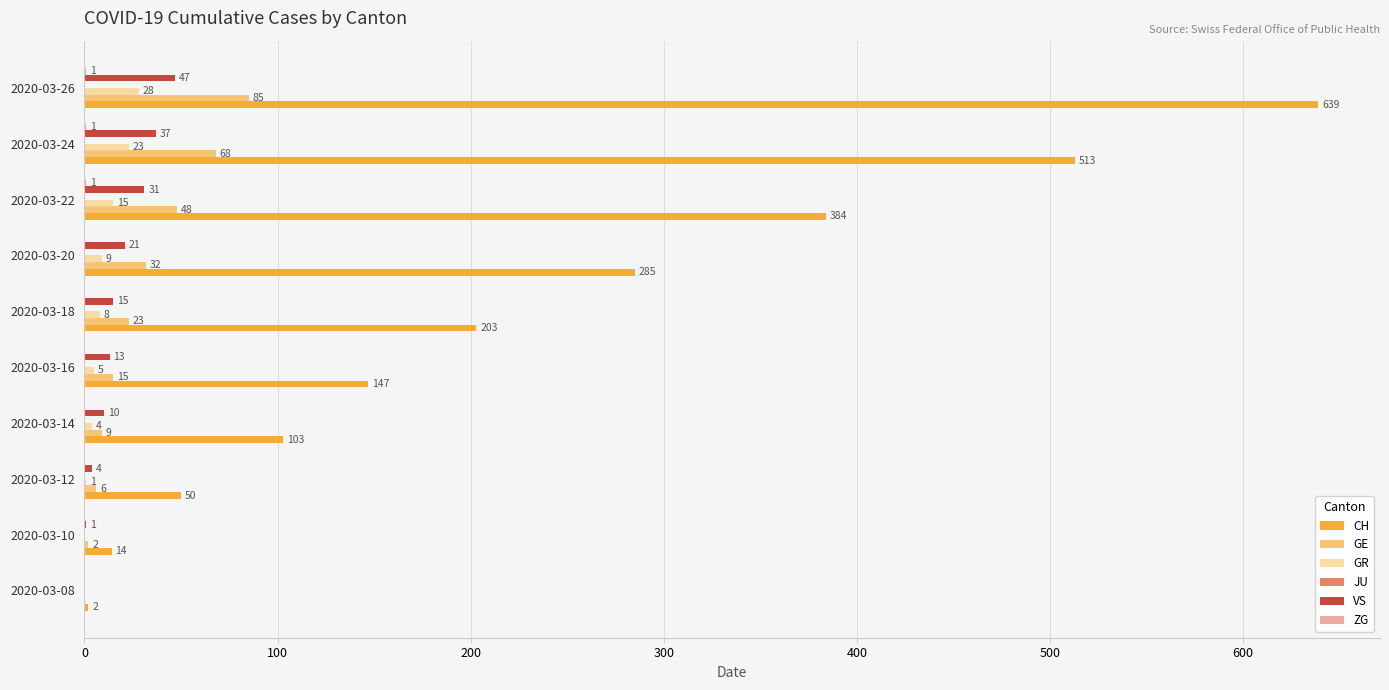

Which series has the largest total across all categories?

CH